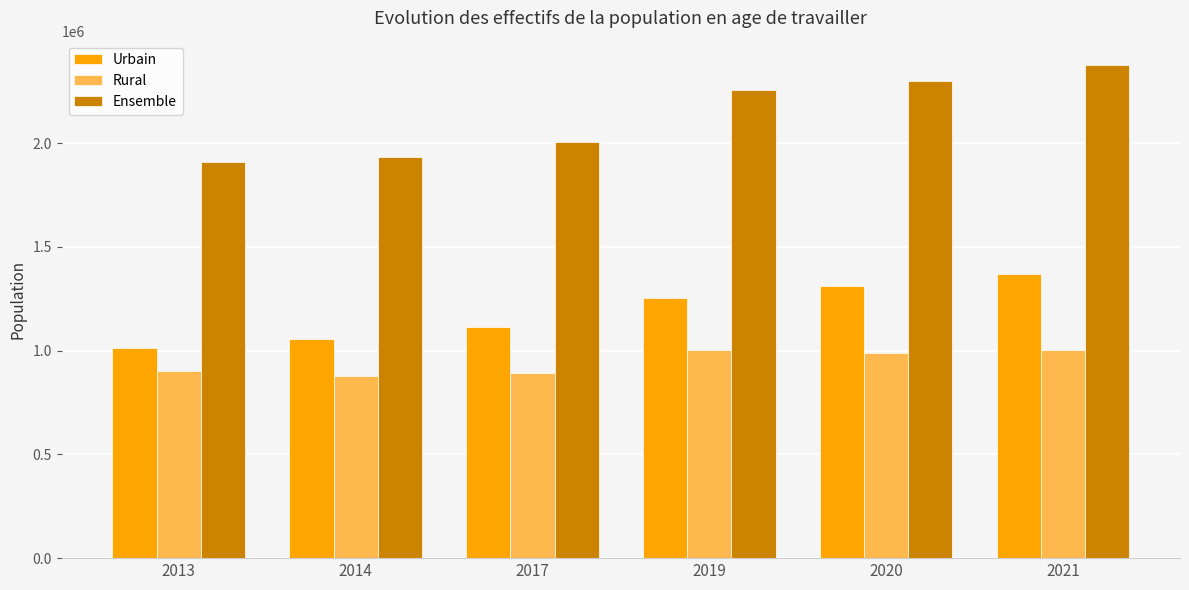

Where is Rural nearest to the value 940282?

2013